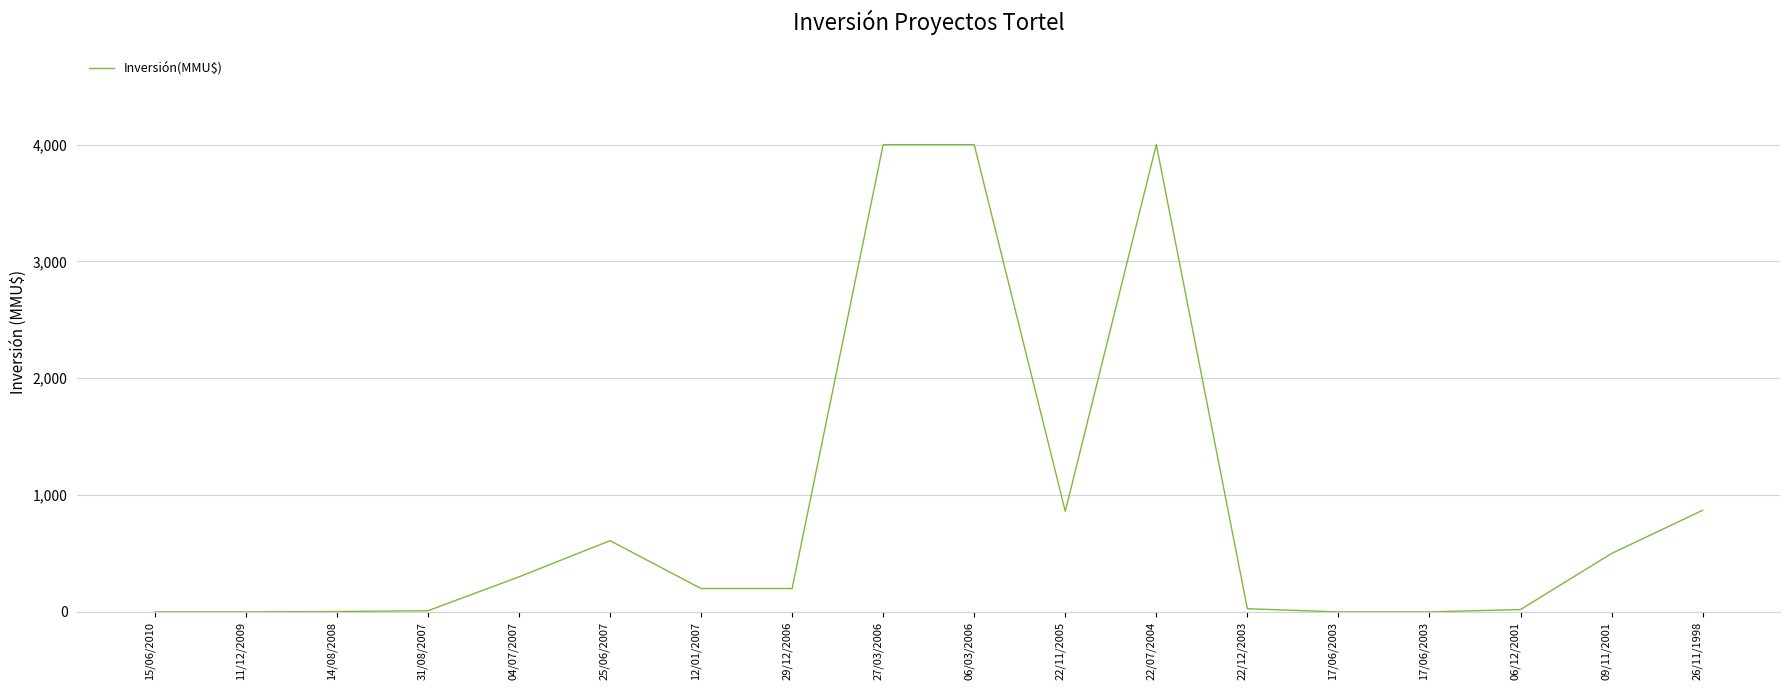

Reading left to right, list all the values displayed in this chart.

0.0	0.0	3.2	10.0	300.0	610.0	200.0	200.0	4000.0	4000.0	861.0	4000.0	27.0	0.0	0.0	20.0	500.0	870.0